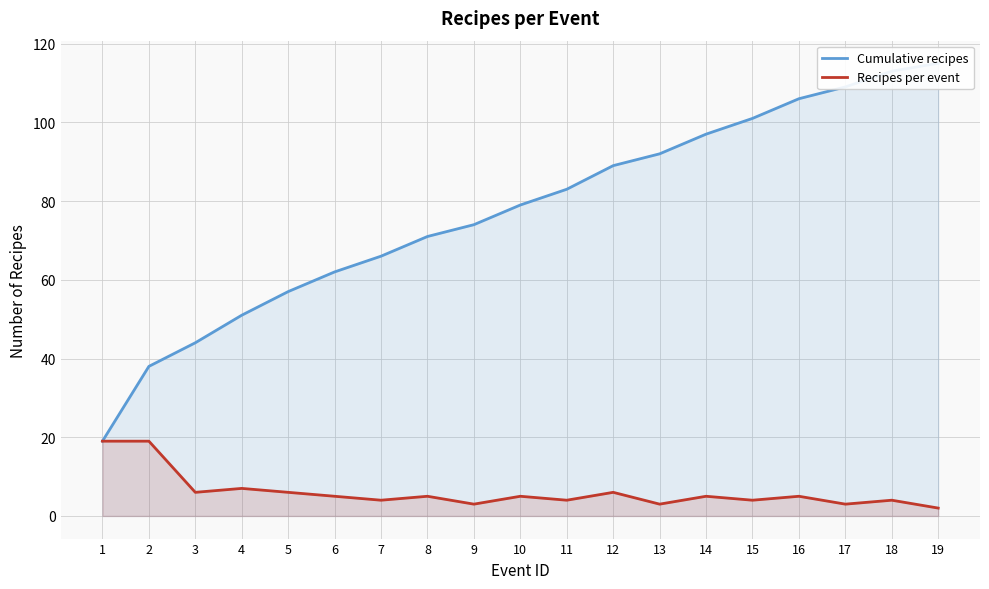

What is the minimum value shown in the chart?

2